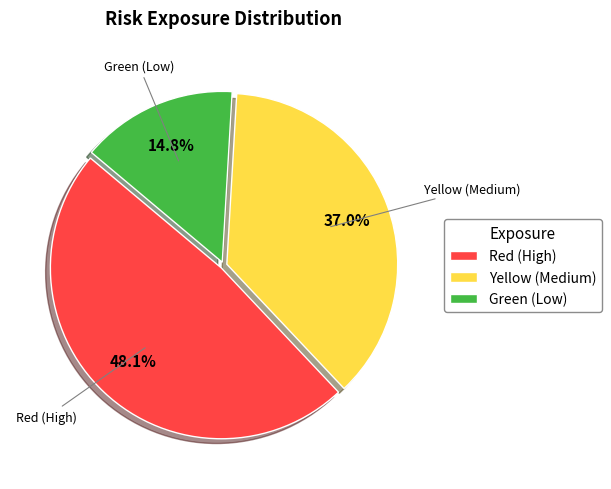

How many segments does this pie chart have?

3